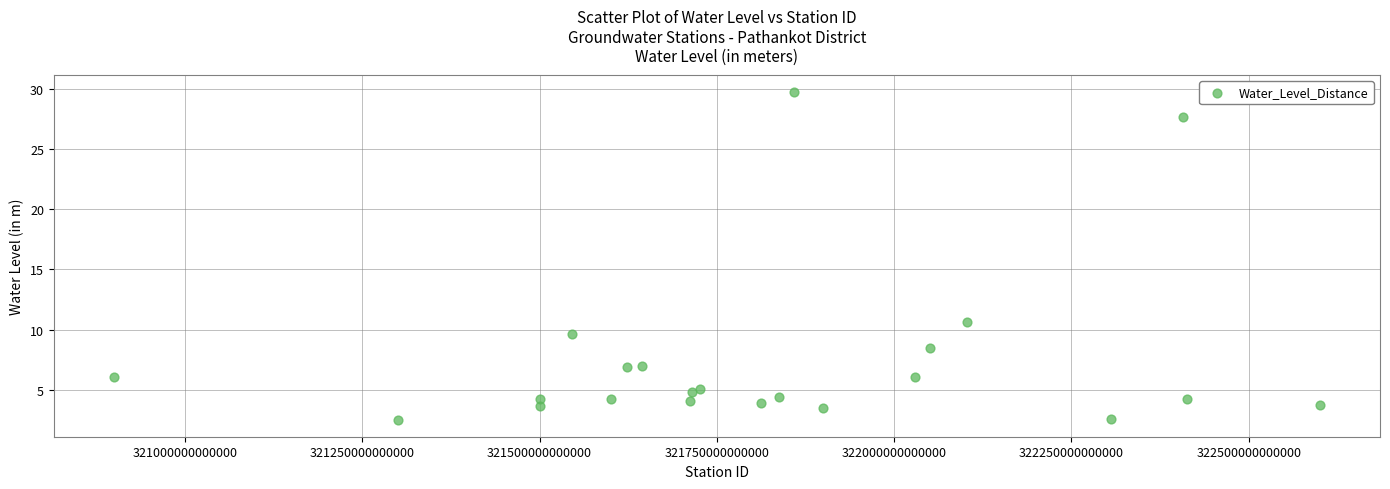

What Y value in the scatter plot is closest to 16?

10.6